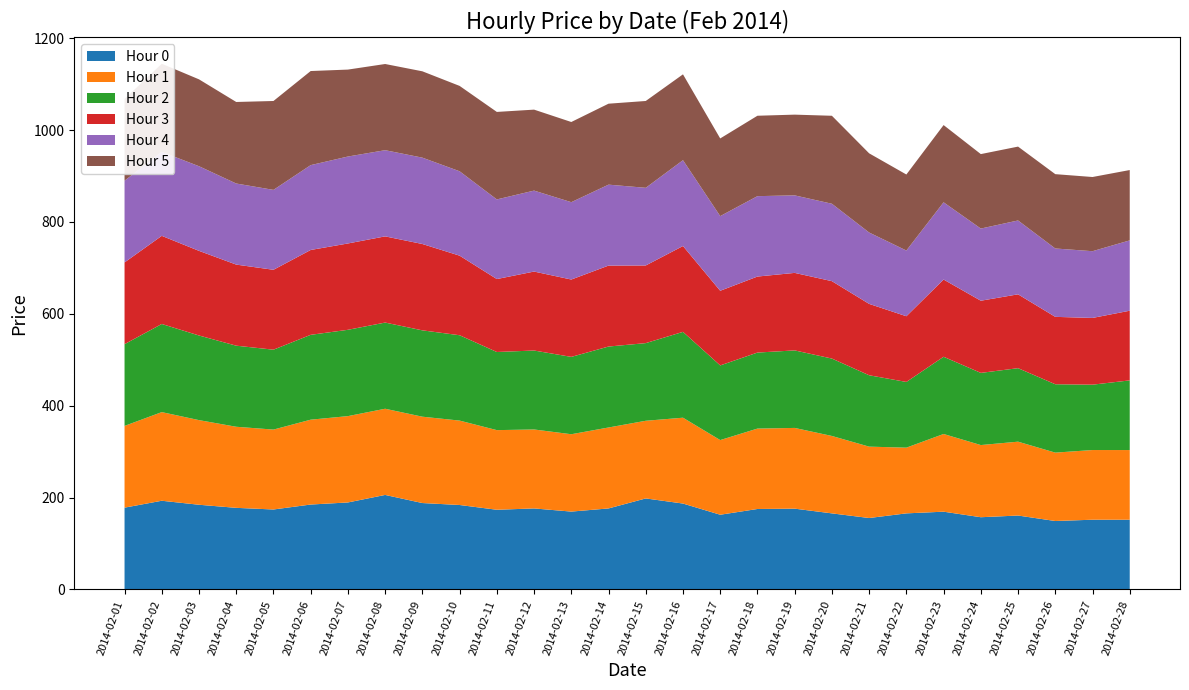

Reading left to right, list all the values displayed in this chart.

Hour 0: 2014-02-01=177.9	2014-02-02=193.0	2014-02-03=184.2	2014-02-04=177.5	2014-02-05=173.9	2014-02-06=184.7	2014-02-07=189.3	2014-02-08=205.6	2014-02-09=188.0	2014-02-10=183.7	2014-02-11=173.3	2014-02-12=176.2	2014-02-13=169.4	2014-02-14=176.2	2014-02-15=198.0	2014-02-16=186.9	2014-02-17=162.5	2014-02-18=175.0	2014-02-19=175.8	2014-02-20=165.5	2014-02-21=155.4	2014-02-22=165.5	2014-02-23=169.2	2014-02-24=157.1	2014-02-25=160.8	2014-02-26=148.9	2014-02-27=151.7	2014-02-28=151.7
Hour 1: 2014-02-01=177.9	2014-02-02=193.0	2014-02-03=184.2	2014-02-04=176.5	2014-02-05=173.9	2014-02-06=184.7	2014-02-07=187.9	2014-02-08=187.6	2014-02-09=188.0	2014-02-10=183.7	2014-02-11=173.3	2014-02-12=171.9	2014-02-13=168.4	2014-02-14=176.2	2014-02-15=169.1	2014-02-16=186.9	2014-02-17=162.5	2014-02-18=175.0	2014-02-19=175.8	2014-02-20=168.5	2014-02-21=155.4	2014-02-22=143.0	2014-02-23=169.2	2014-02-24=157.1	2014-02-25=160.8	2014-02-26=148.9	2014-02-27=151.7	2014-02-28=151.7
Hour 2: 2014-02-01=177.9	2014-02-02=191.9	2014-02-03=184.2	2014-02-04=176.5	2014-02-05=173.9	2014-02-06=184.7	2014-02-07=187.9	2014-02-08=187.6	2014-02-09=188.0	2014-02-10=185.8	2014-02-11=170.1	2014-02-12=171.9	2014-02-13=168.4	2014-02-14=176.2	2014-02-15=169.1	2014-02-16=186.9	2014-02-17=162.5	2014-02-18=165.5	2014-02-19=168.8	2014-02-20=168.5	2014-02-21=155.4	2014-02-22=143.0	2014-02-23=168.1	2014-02-24=157.1	2014-02-25=160.0	2014-02-26=148.9	2014-02-27=142.3	2014-02-28=151.7
Hour 3: 2014-02-01=177.9	2014-02-02=191.9	2014-02-03=184.2	2014-02-04=176.5	2014-02-05=173.9	2014-02-06=184.7	2014-02-07=187.9	2014-02-08=187.6	2014-02-09=188.0	2014-02-10=173.2	2014-02-11=158.8	2014-02-12=171.9	2014-02-13=168.4	2014-02-14=176.2	2014-02-15=169.1	2014-02-16=186.9	2014-02-17=162.5	2014-02-18=165.5	2014-02-19=168.8	2014-02-20=168.5	2014-02-21=155.4	2014-02-22=143.0	2014-02-23=168.1	2014-02-24=157.1	2014-02-25=160.8	2014-02-26=146.7	2014-02-27=145.3	2014-02-28=151.7
Hour 4: 2014-02-01=177.9	2014-02-02=182.9	2014-02-03=184.2	2014-02-04=176.5	2014-02-05=173.9	2014-02-06=184.7	2014-02-07=189.3	2014-02-08=187.6	2014-02-09=188.0	2014-02-10=183.7	2014-02-11=173.3	2014-02-12=176.2	2014-02-13=168.4	2014-02-14=176.2	2014-02-15=169.1	2014-02-16=186.9	2014-02-17=162.5	2014-02-18=175.0	2014-02-19=168.8	2014-02-20=168.5	2014-02-21=155.4	2014-02-22=143.0	2014-02-23=168.1	2014-02-24=157.1	2014-02-25=160.8	2014-02-26=148.9	2014-02-27=145.3	2014-02-28=153.1
Hour 5: 2014-02-01=177.9	2014-02-02=191.9	2014-02-03=189.1	2014-02-04=177.5	2014-02-05=193.5	2014-02-06=204.8	2014-02-07=189.3	2014-02-08=187.6	2014-02-09=188.0	2014-02-10=185.8	2014-02-11=190.5	2014-02-12=176.2	2014-02-13=174.5	2014-02-14=176.2	2014-02-15=189.0	2014-02-16=186.9	2014-02-17=169.1	2014-02-18=175.0	2014-02-19=175.8	2014-02-20=191.5	2014-02-21=172.4	2014-02-22=165.5	2014-02-23=168.1	2014-02-24=162.1	2014-02-25=160.8	2014-02-26=161.8	2014-02-27=161.5	2014-02-28=153.1